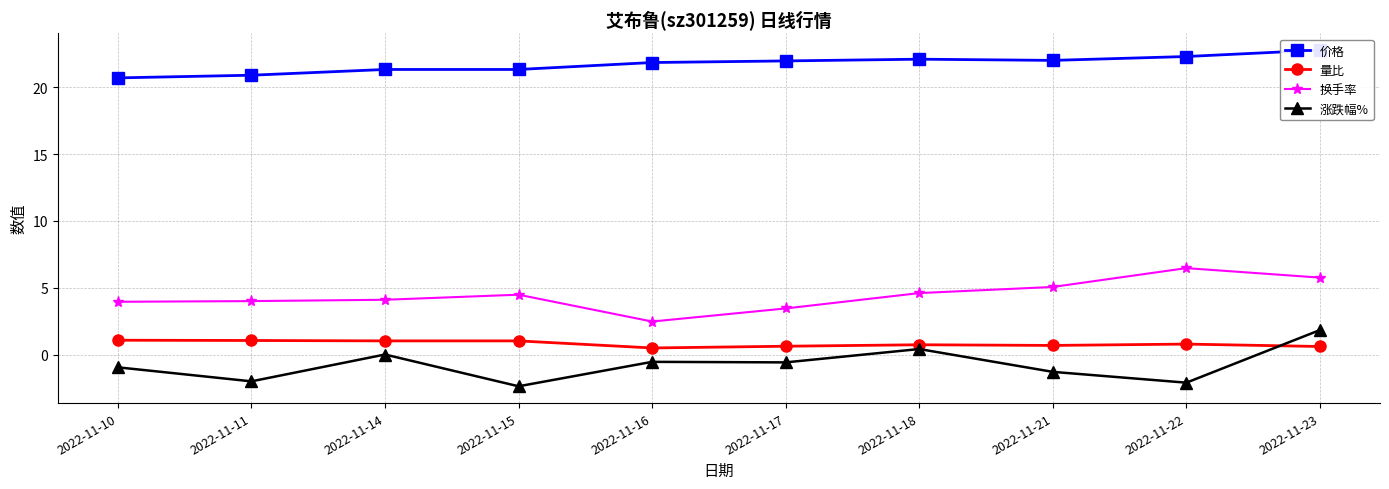

Between 2022-11-16 and 2022-11-10, which is larger?

2022-11-16